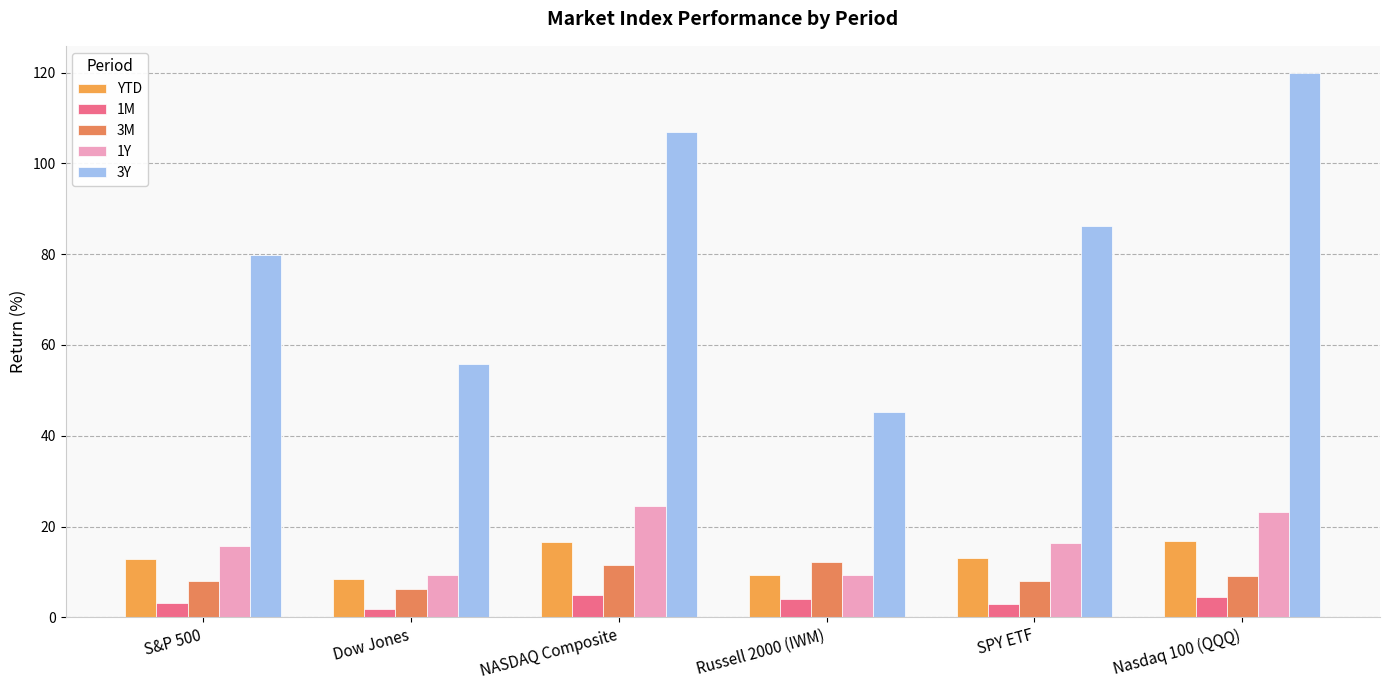

What is the difference between the maximum and minimum values in the 3M series?

5.9